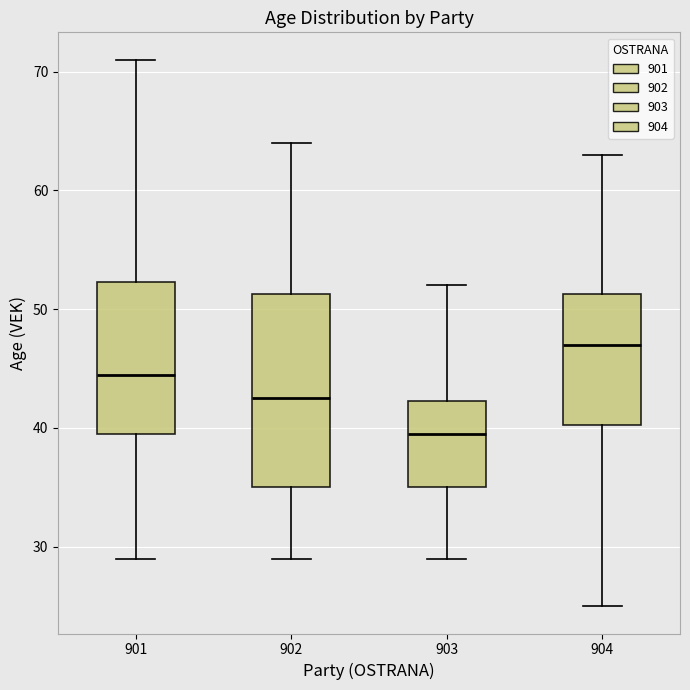

Which box's median line is the highest?

904